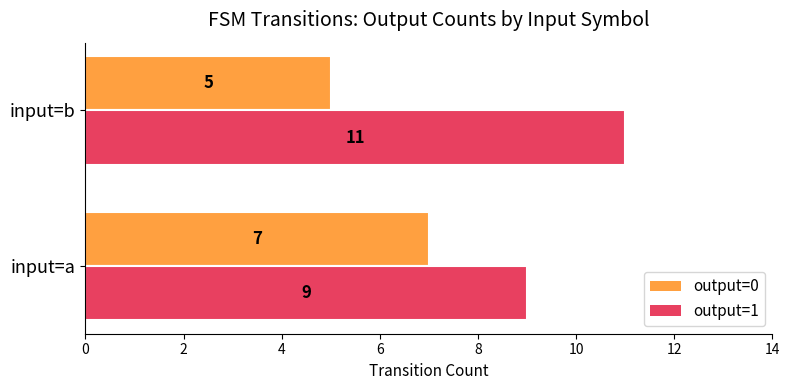

Is the value of output=0 at input=a greater than the value of output=1 at input=a?

No